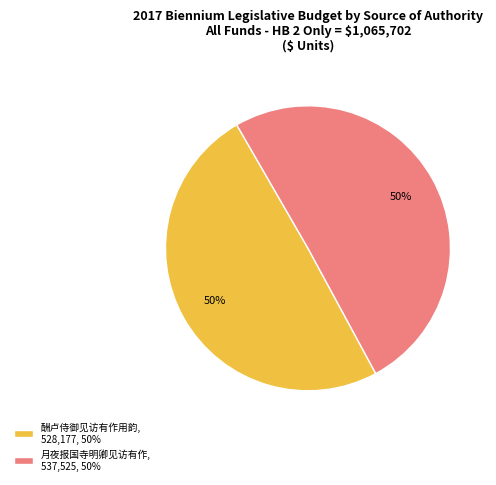

What percentage is the 月夜报国寺明卿见访有作, 537,525, 50% slice, to the nearest percent?

50%